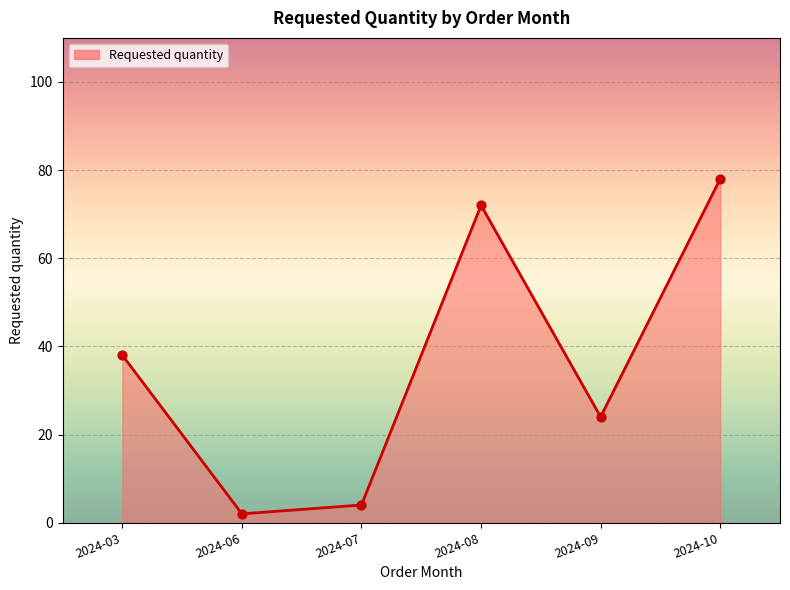

What is the change in value from 2024-03 to 2024-08?

+34